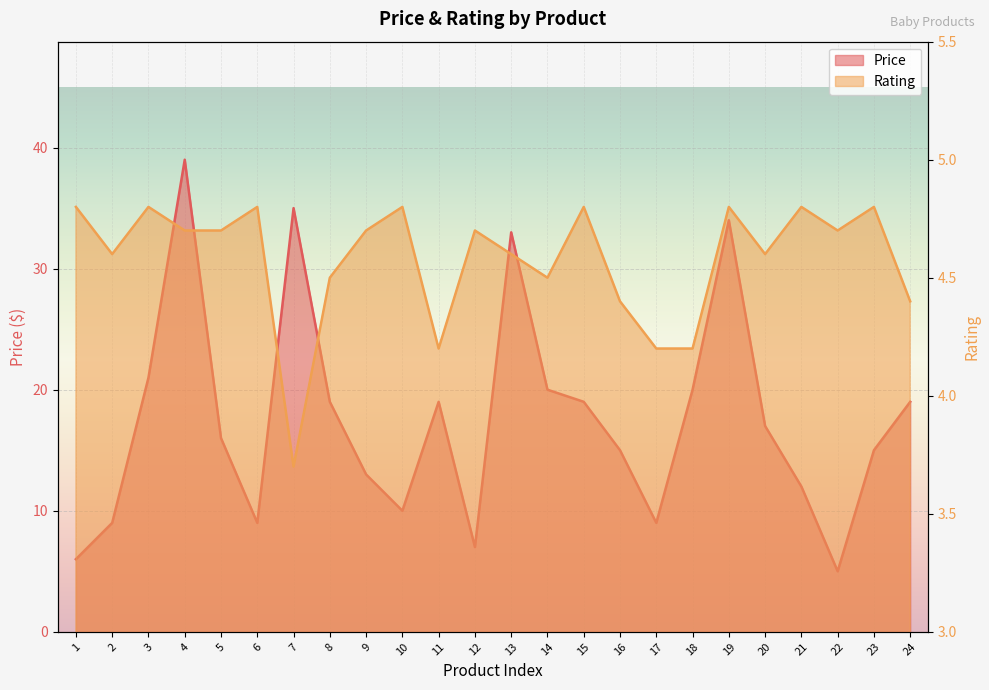

Where does the Rating series first go above 4?

1